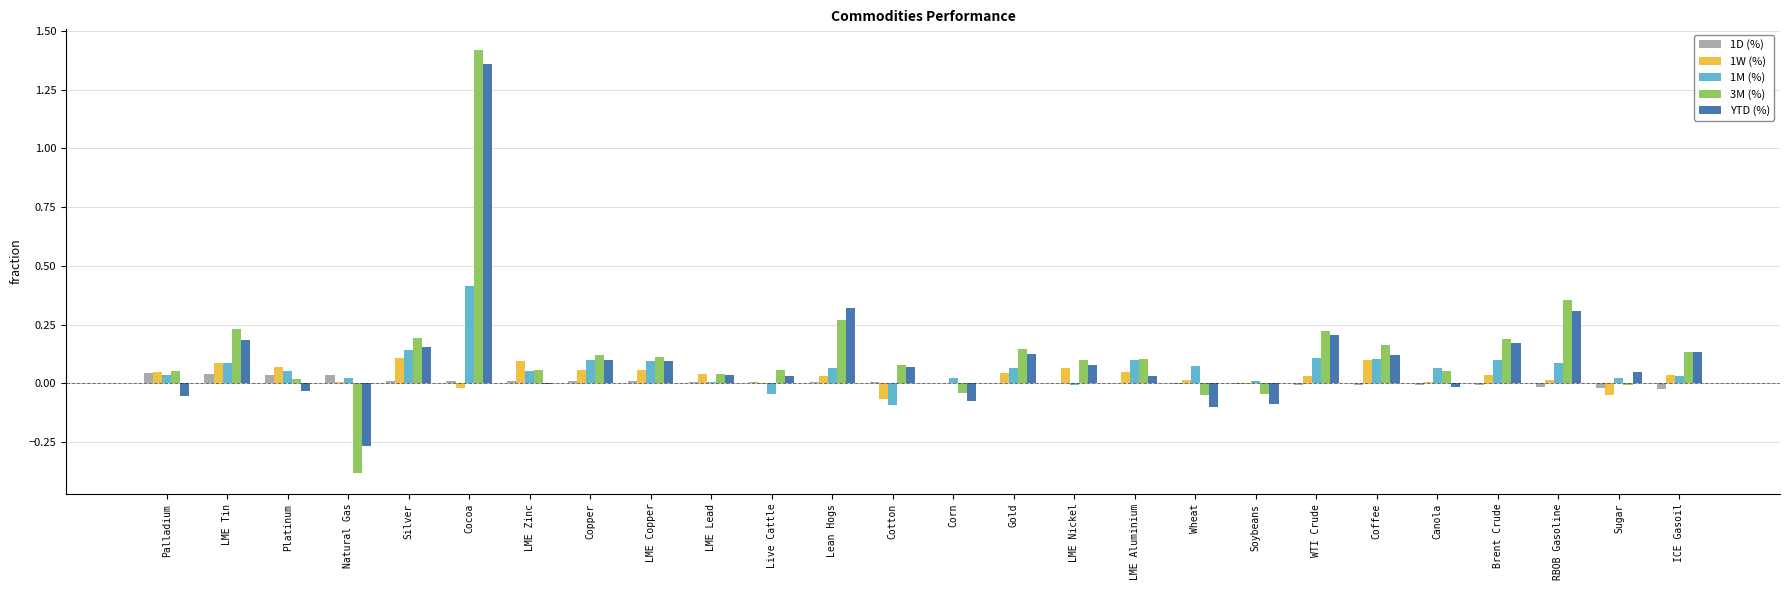

Is it true that 1W (%) equals 0.1 at Brent Crude?

False